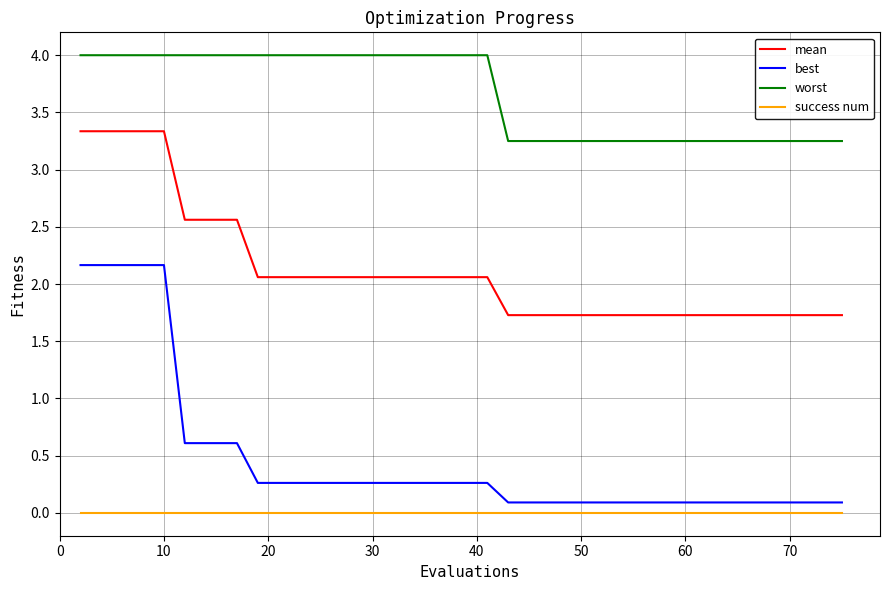

True or false: best and mean cross at least once.

False